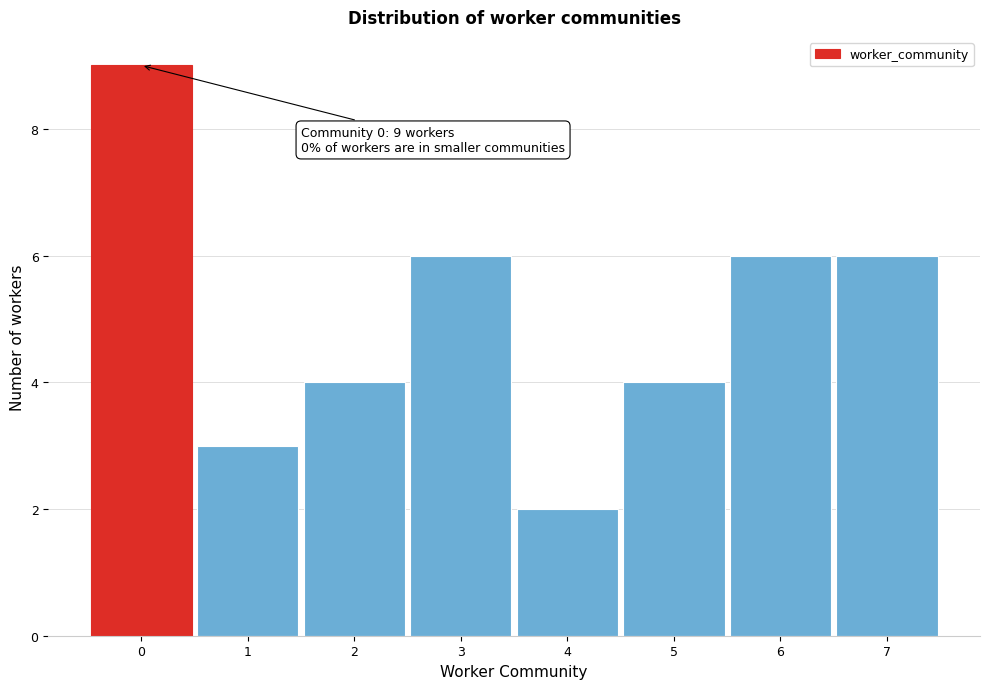

Over which range of the x-axis is the bar tallest?

-0.5 to 0.5